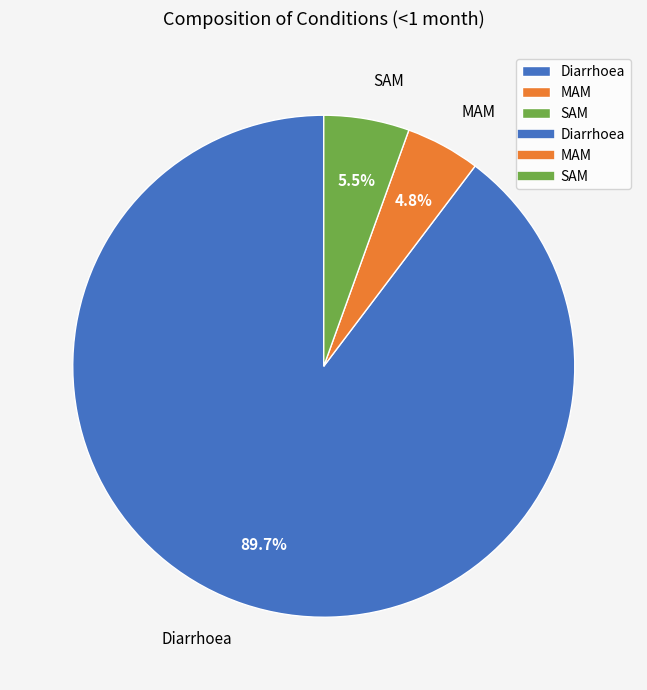

To the nearest percent, what is the difference between the Diarrhoea and MAM slice percentages?

85%